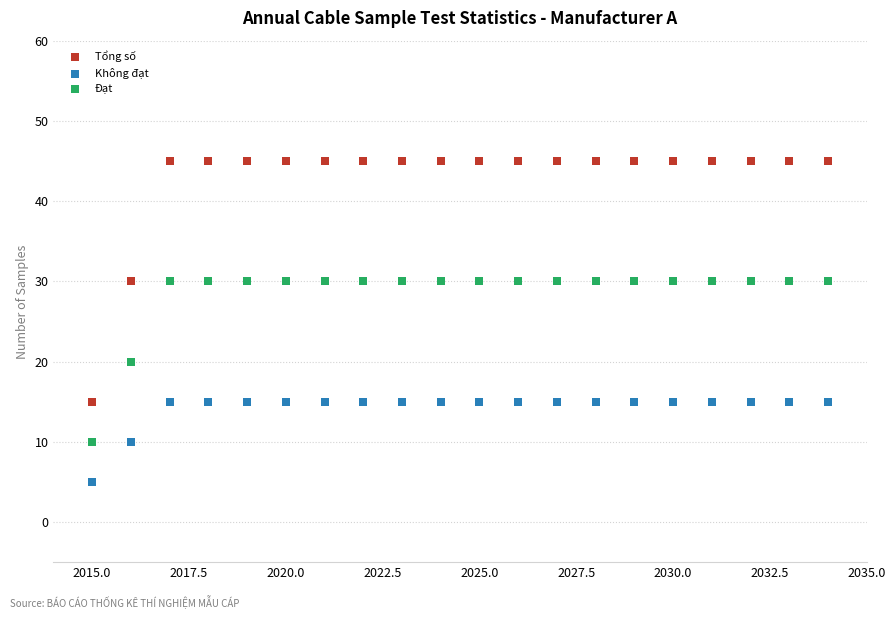

What are all the series names shown in the legend?

Tổng số, Không đạt, Đạt